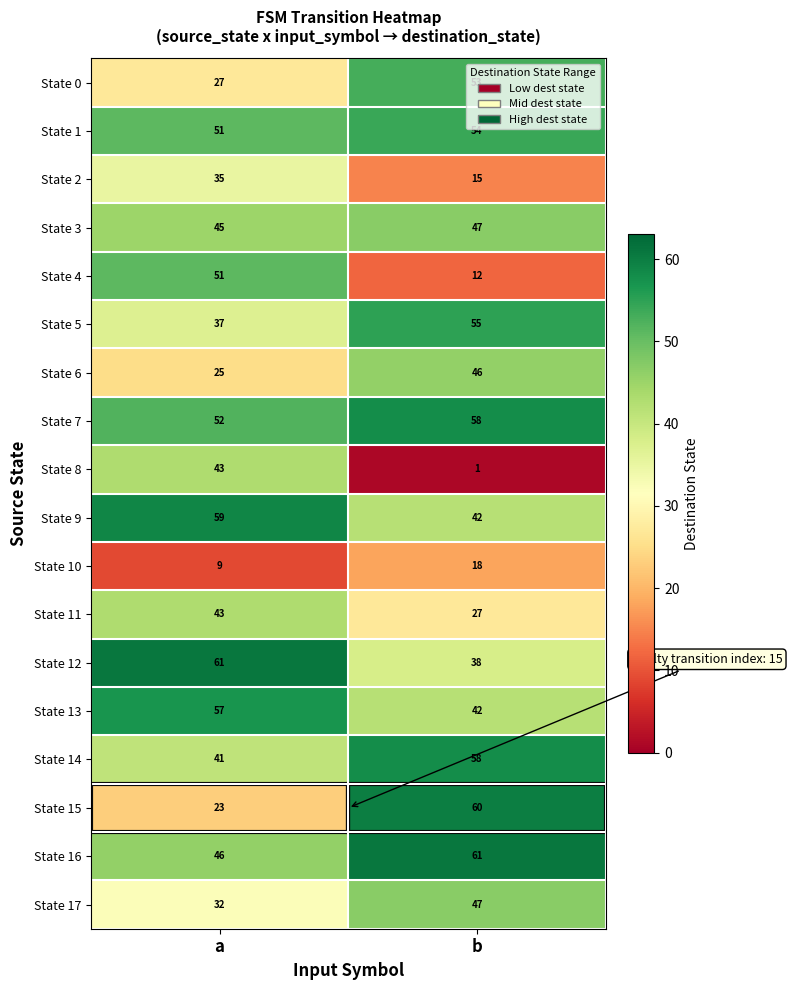

What is the difference between the State 6 values at b and a?

21